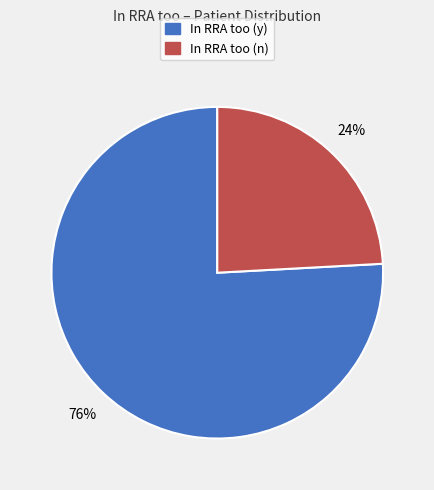

Which slice represents more than half of the pie?

In RRA too (y)